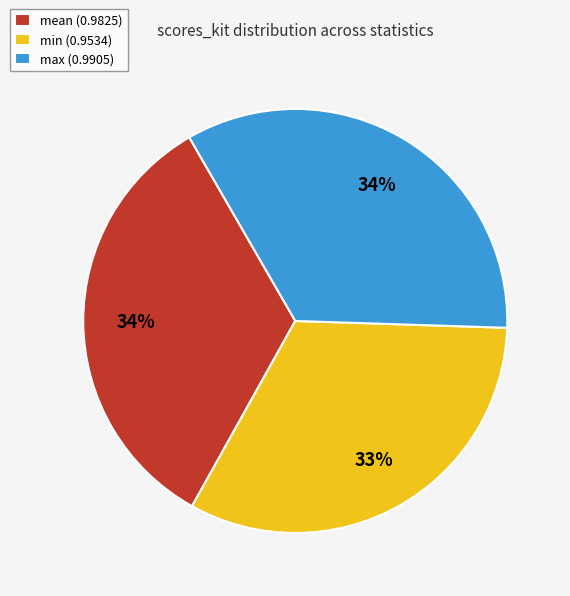

To the nearest percent, what is the difference between the largest and smallest slice percentages?

1%